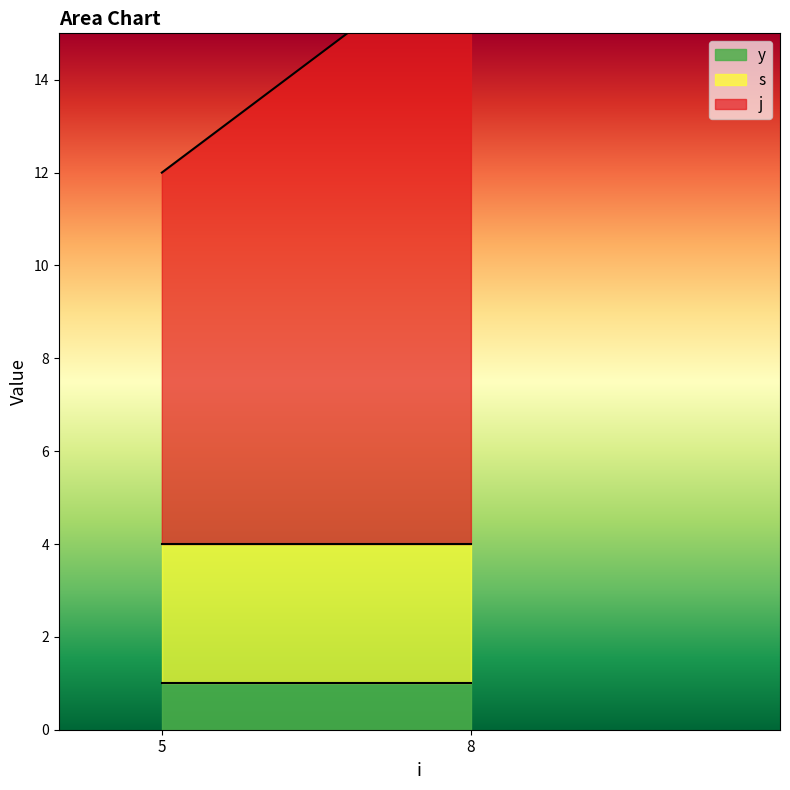

Which has a higher value, 5 or 5?

5